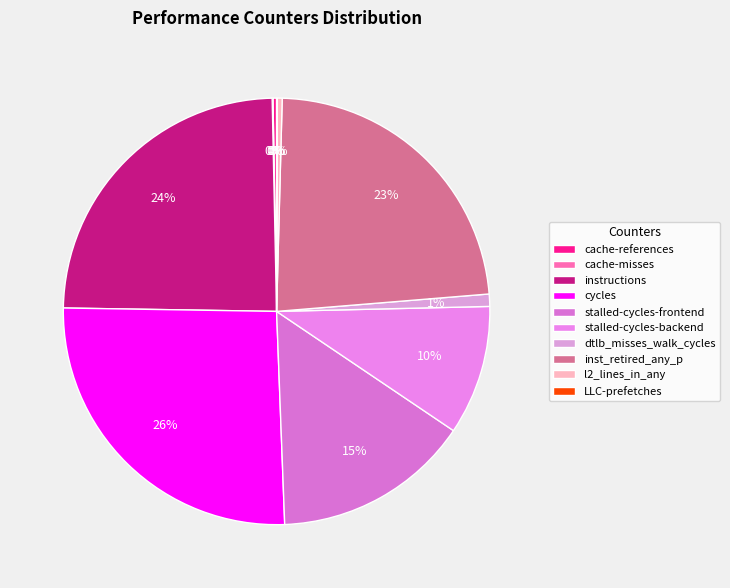

The LLC-prefetches slice represents 0% of the pie. True or false?

True